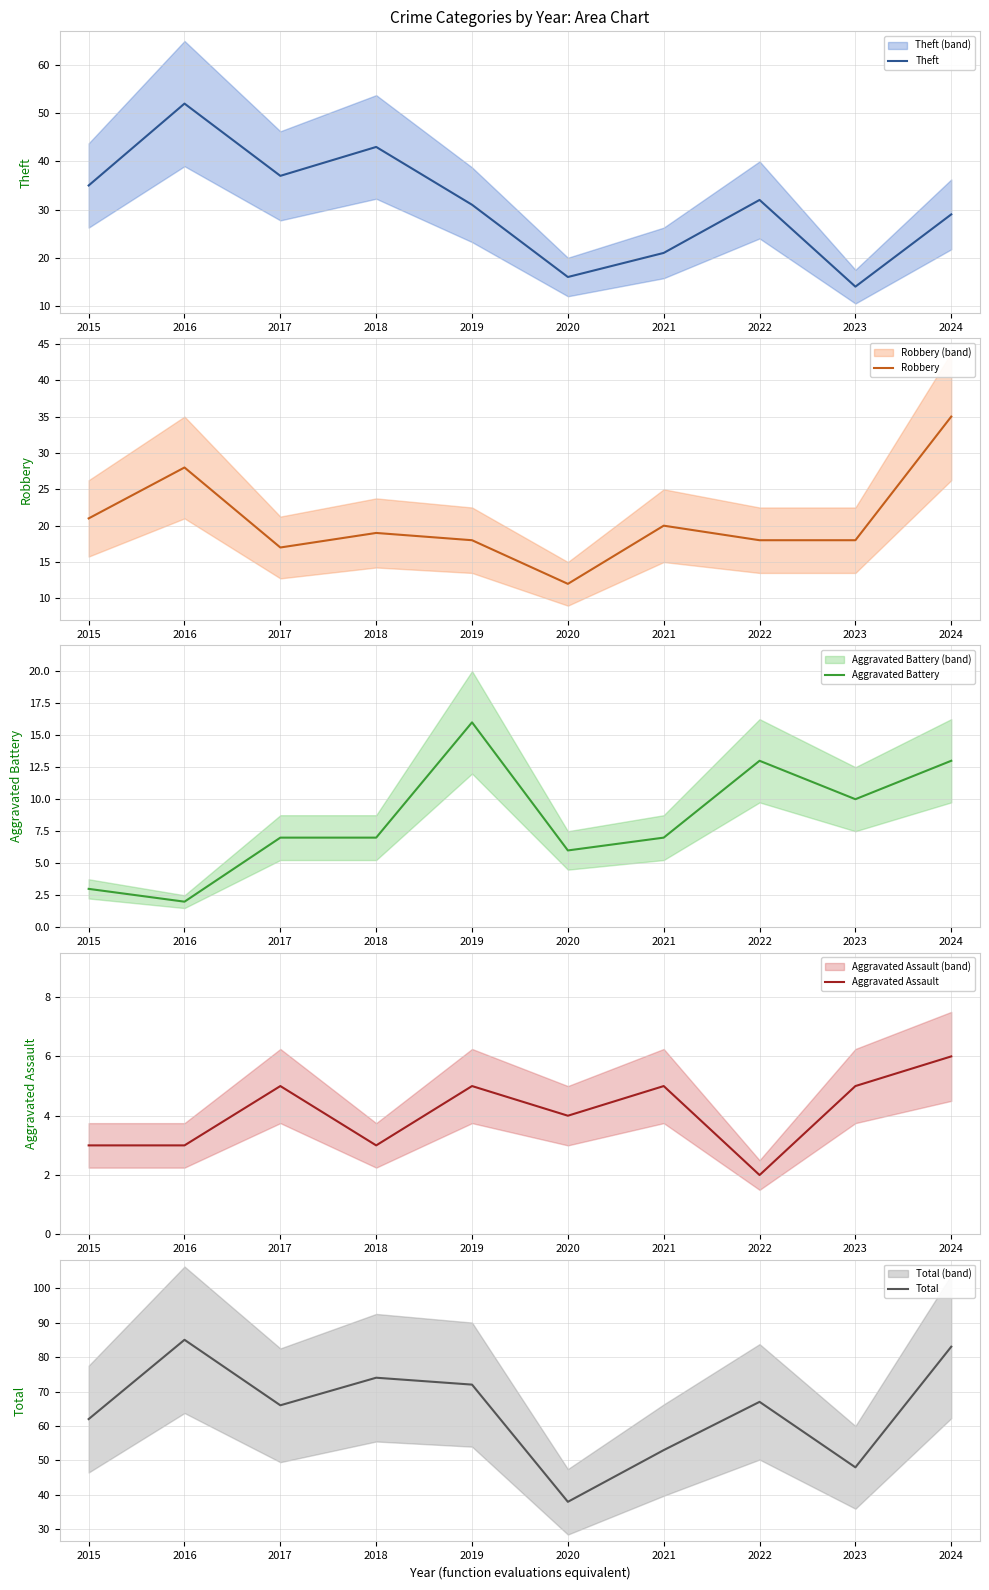

Which has a higher value, 2022 or 2024?

2022